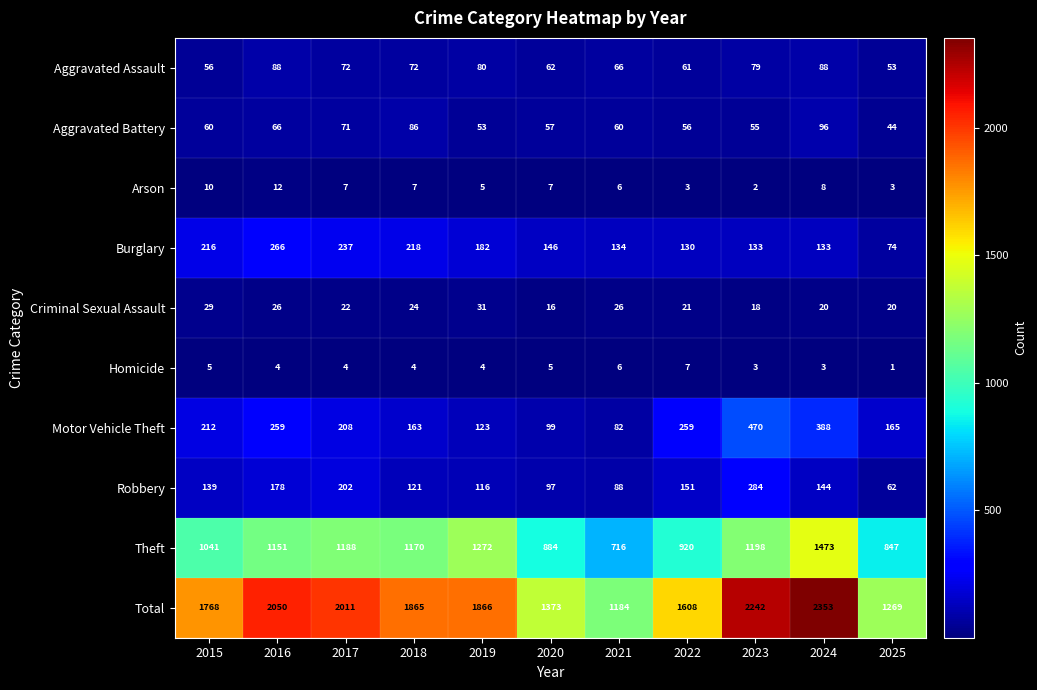

The Total series shows 4125 at 2024. True or false?

False